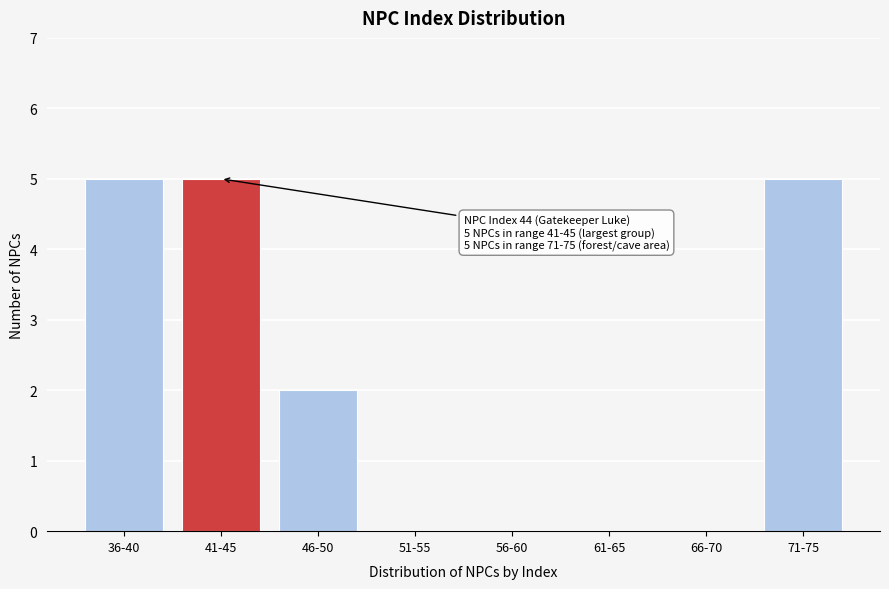

Reading left to right, extract all data points from this chart.

36-40=5	41-45=5	46-50=2	51-55=0	56-60=0	61-65=0	66-70=0	71-75=5